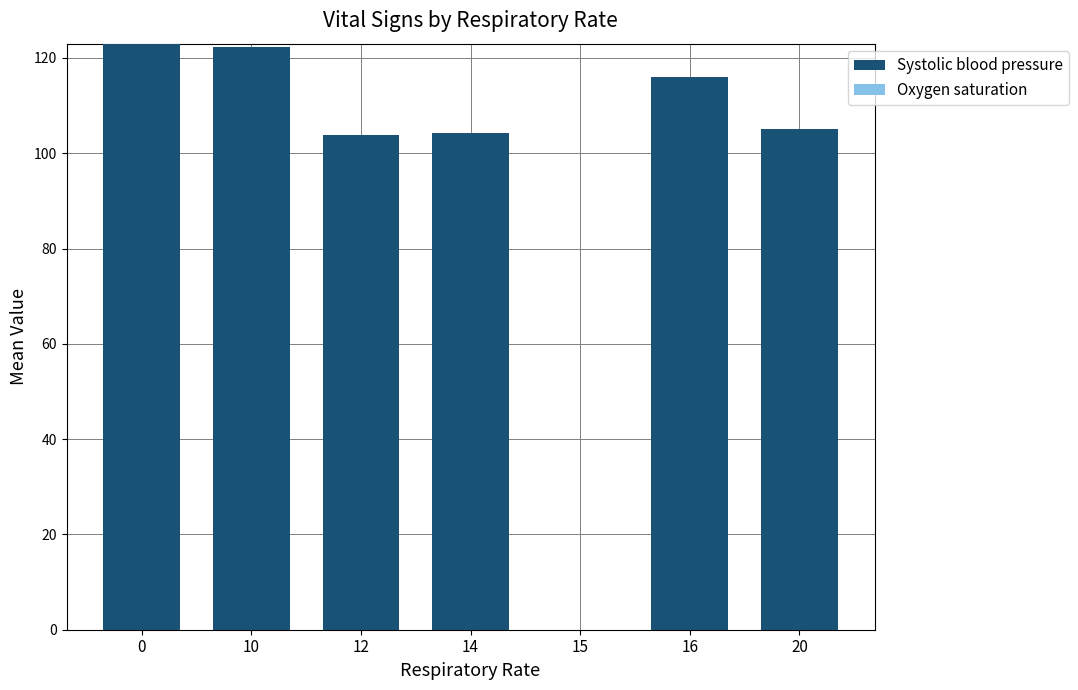

True or false: the data shows 138.9 at 20.

False